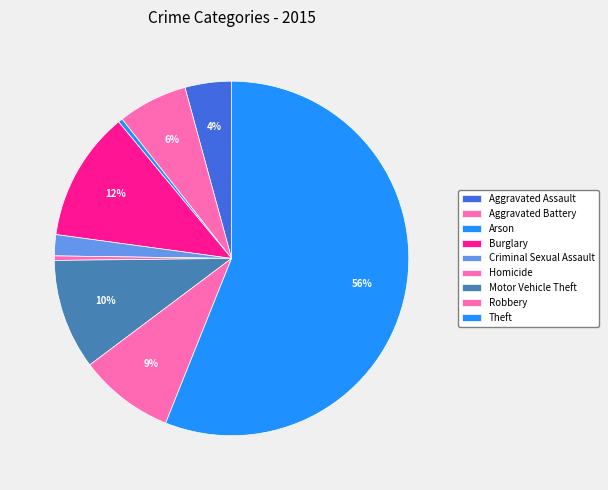

Count the number of slices in the pie.

9